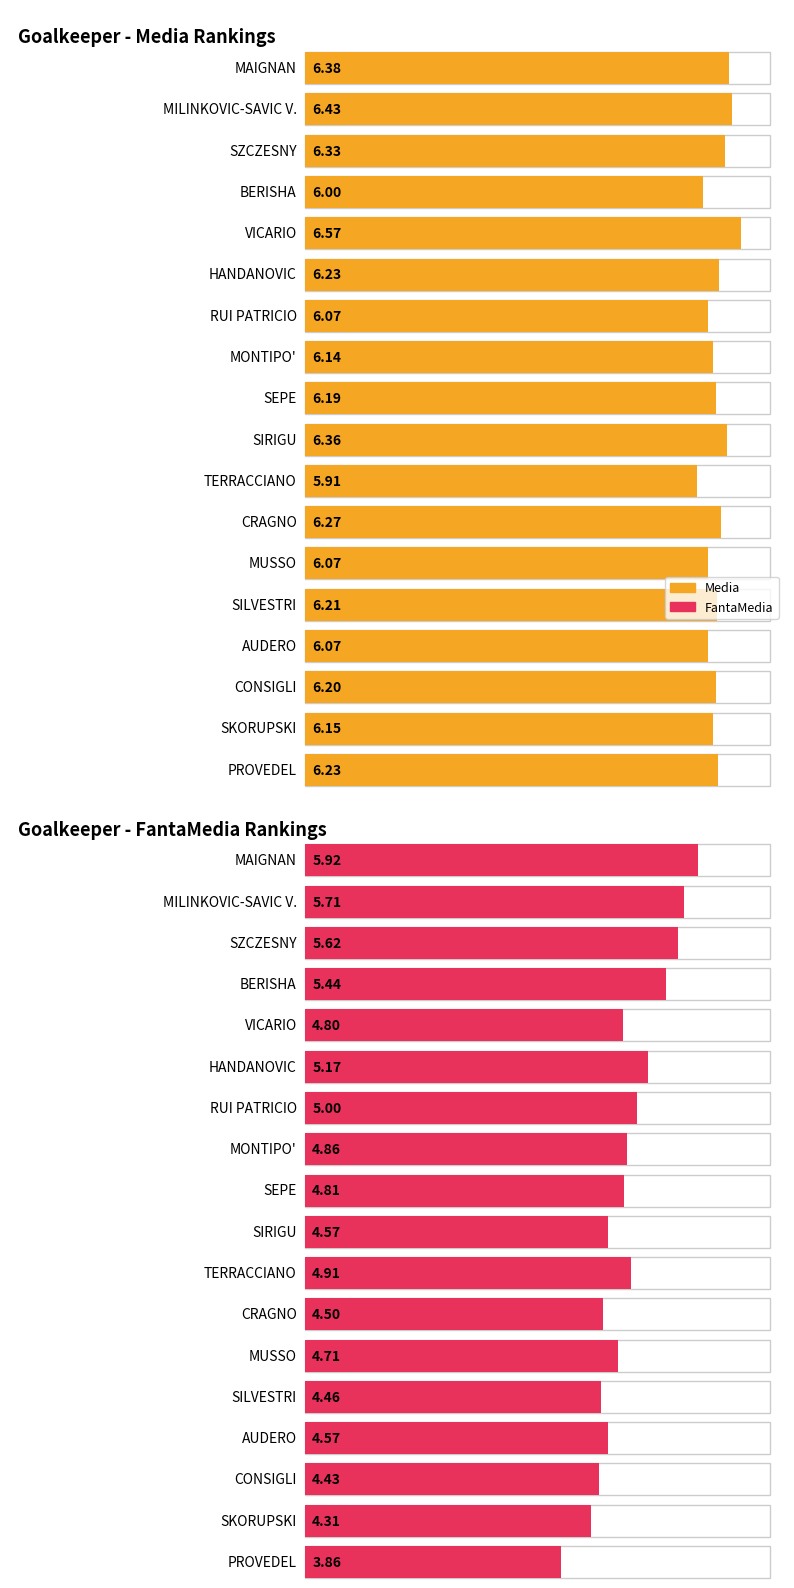

How many bars are there in each group?

2